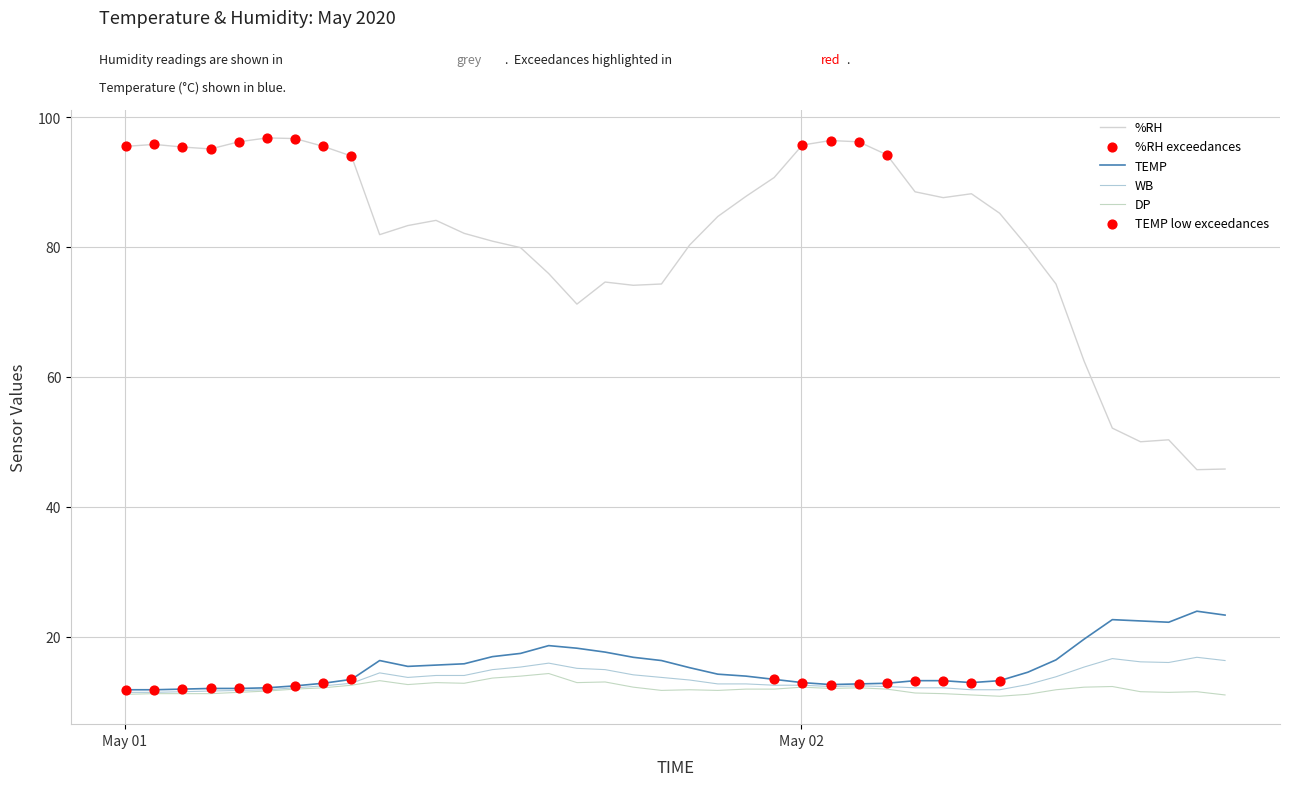

True or false: %RH and WB cross at least once.

False